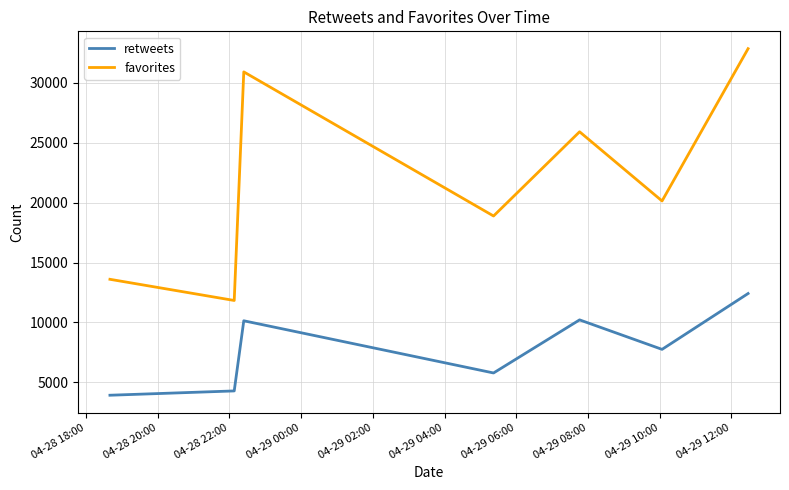

How many categories are shown in the chart?

7